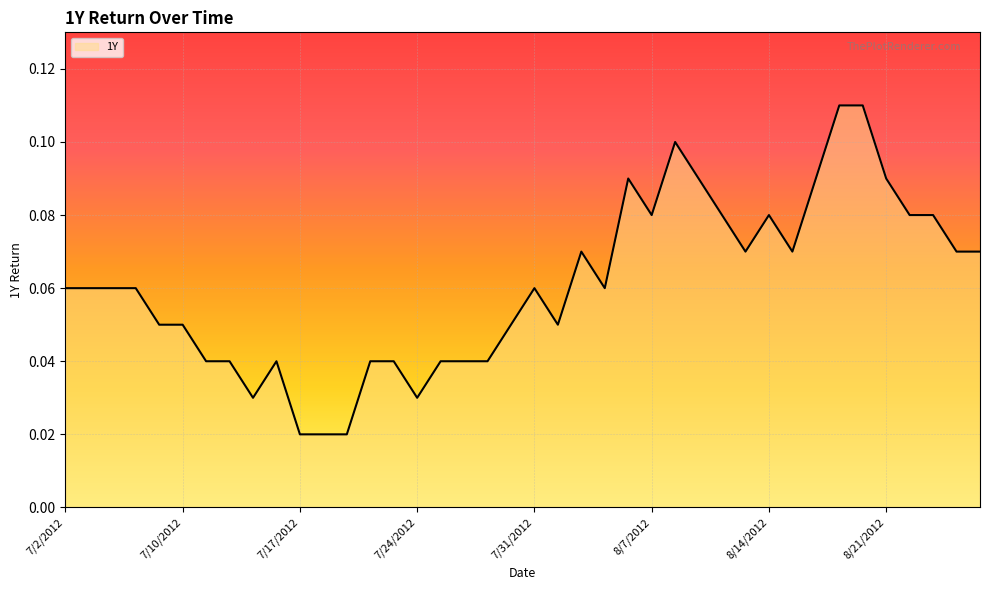

List the labels in order of value, largest first.

8/17/2012, 8/20/2012, 8/8/2012, 8/6/2012, 8/9/2012, 8/16/2012, 8/21/2012, 8/7/2012, 8/10/2012, 8/14/2012, 8/22/2012, 8/23/2012, 8/2/2012, 8/13/2012, 8/15/2012, 8/24/2012, 8/27/2012, 7/2/2012, 7/3/2012, 7/5/2012, 7/6/2012, 7/31/2012, 8/3/2012, 7/9/2012, 7/10/2012, 7/30/2012, 8/1/2012, 7/11/2012, 7/12/2012, 7/16/2012, 7/20/2012, 7/23/2012, 7/25/2012, 7/26/2012, 7/27/2012, 7/13/2012, 7/24/2012, 7/17/2012, 7/18/2012, 7/19/2012